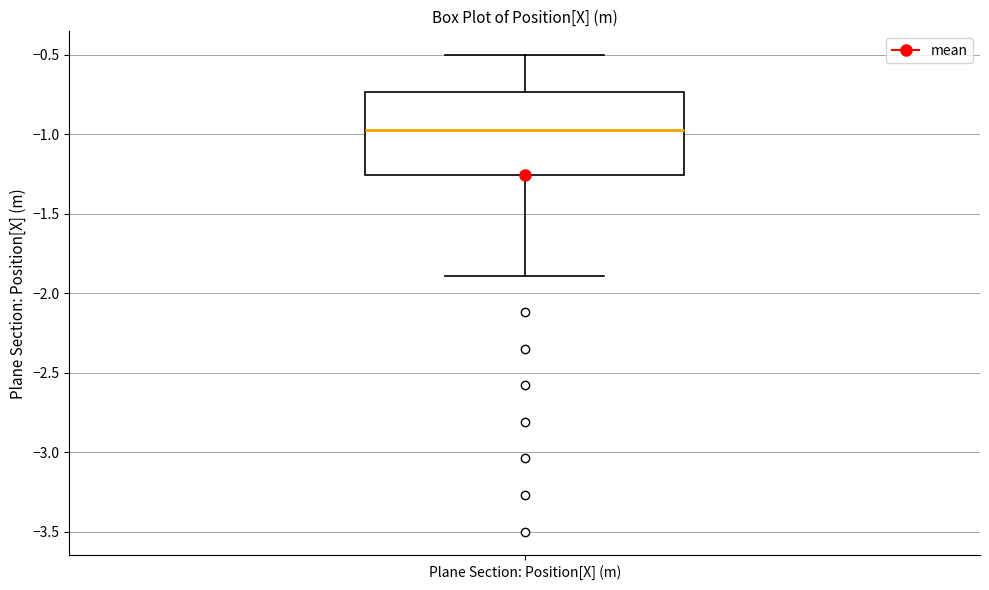

Where does the median line of the box for Plane Section: Position[X] (m) sit on the y-axis? The values are not printed on the chart, so give them approximately, as read against the axis.

-0.95